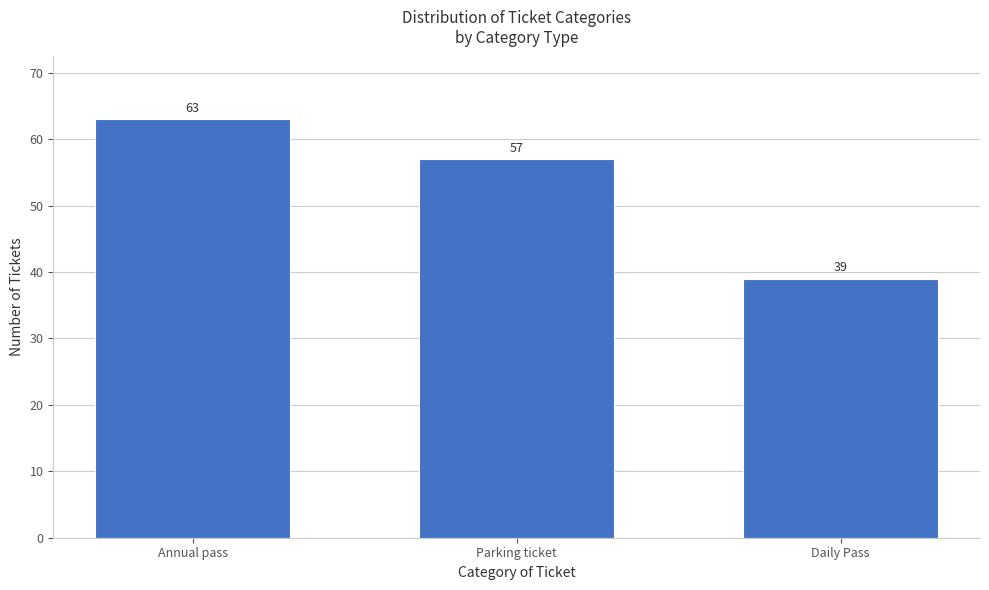

Reading right to left, transcribe all the data shown in this chart.

Daily Pass=39	Parking ticket=57	Annual pass=63